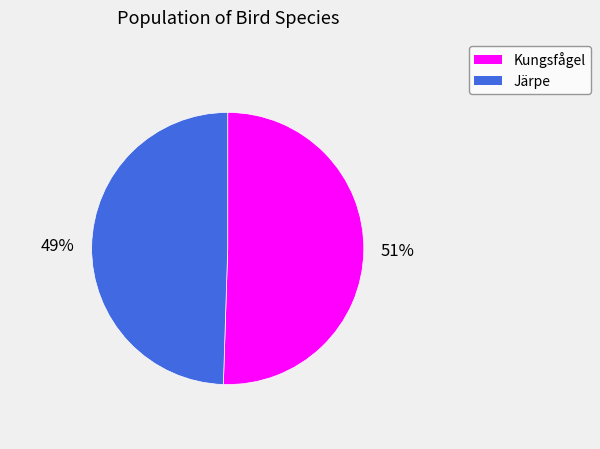

Does any single category account for the majority?

Yes